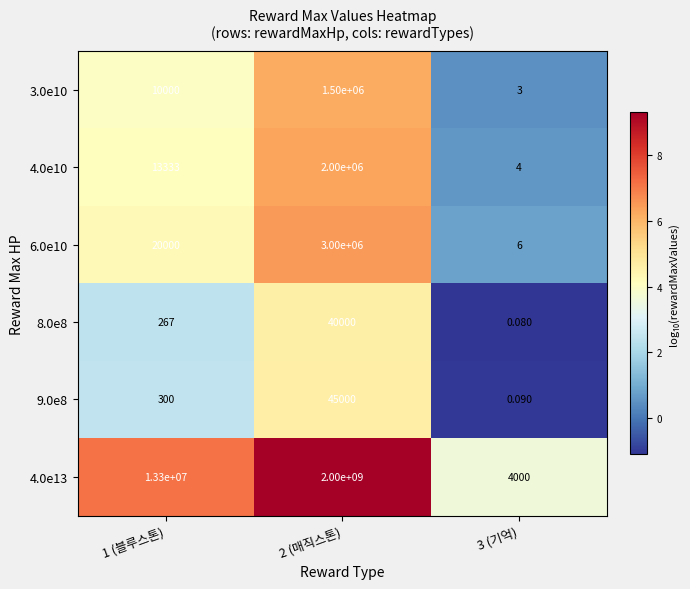

Is the value of 9.0e8 at 3 (기억) greater than the value of 3.0e10 at 3 (기억)?

No